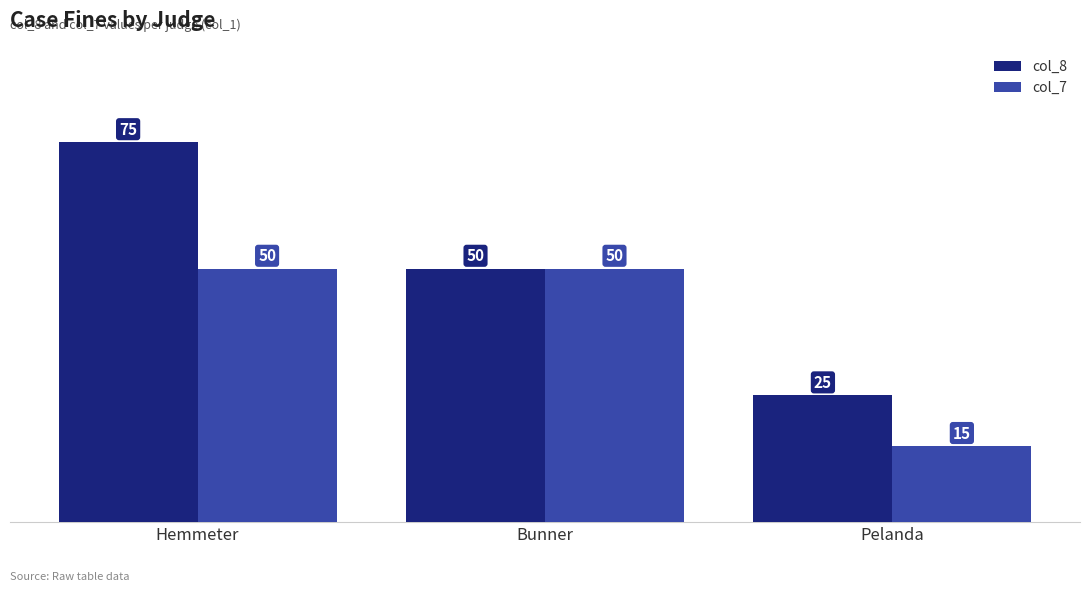

Reading left to right, extract all data points from this chart.

col_8: 75	50	25
col_7: 50	50	15